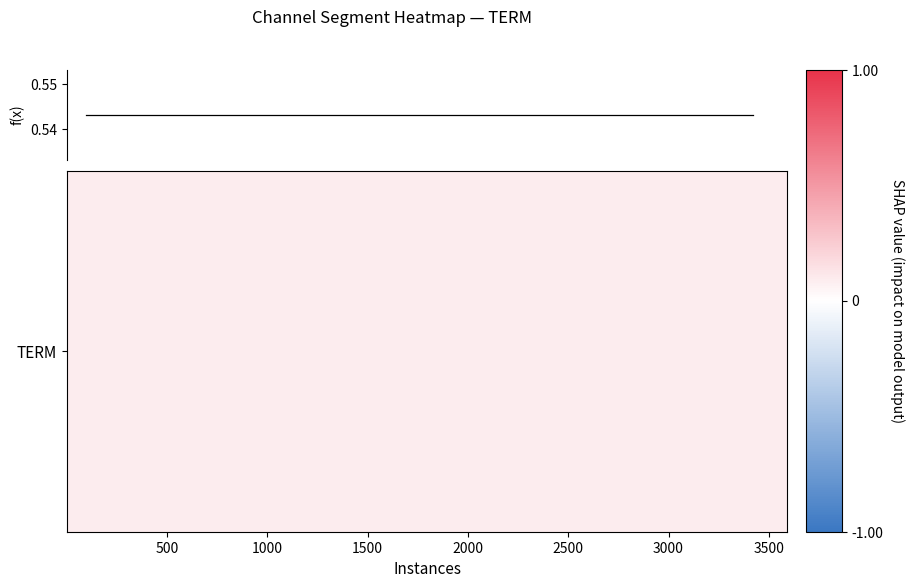

What is the average value of the f(x) series?

0.5